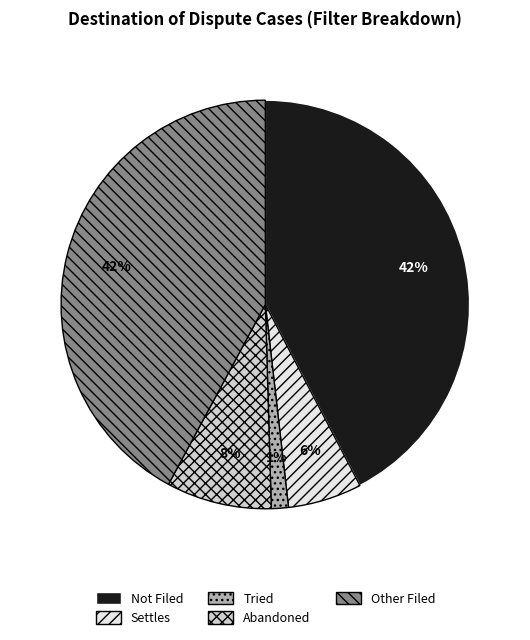

How many slices are in this pie chart?

5